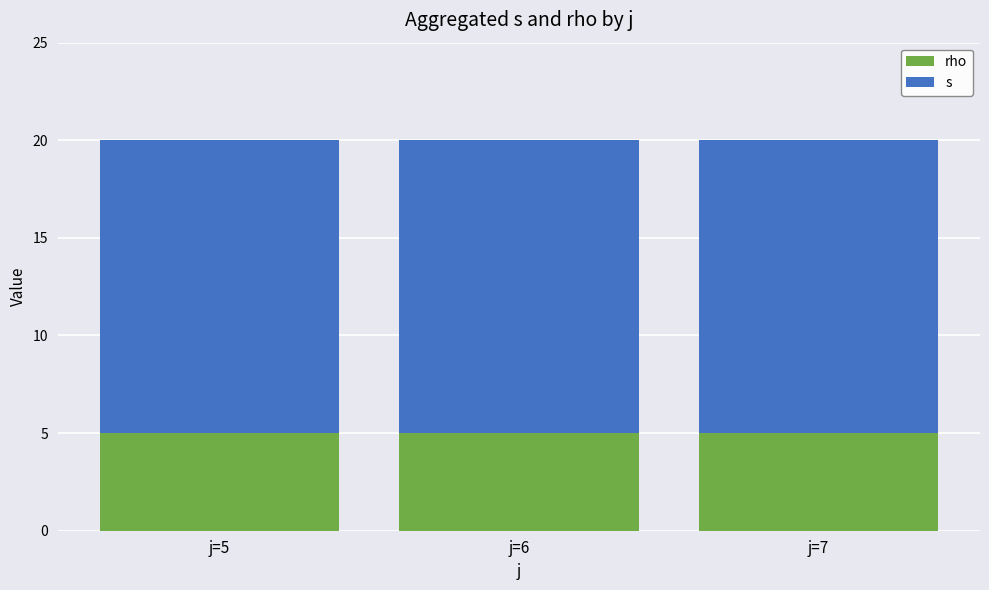

What is the total value across all series at j=6?

20